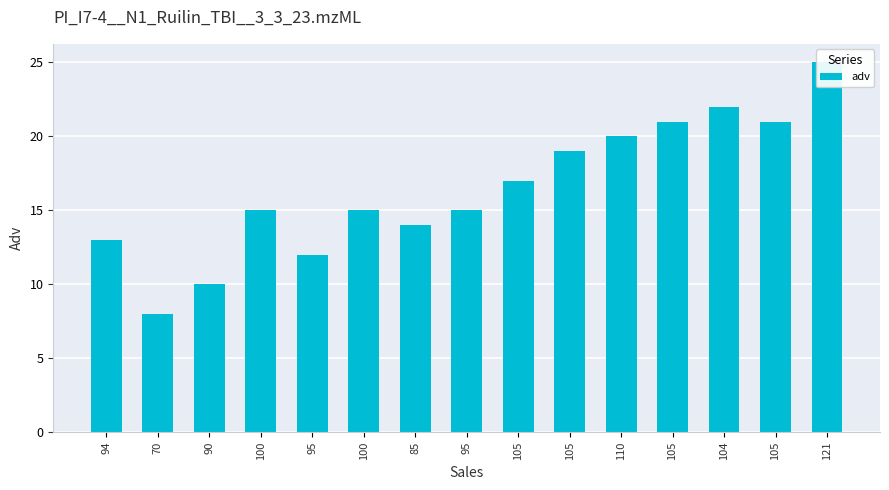

How many categories are shown in the chart?

15